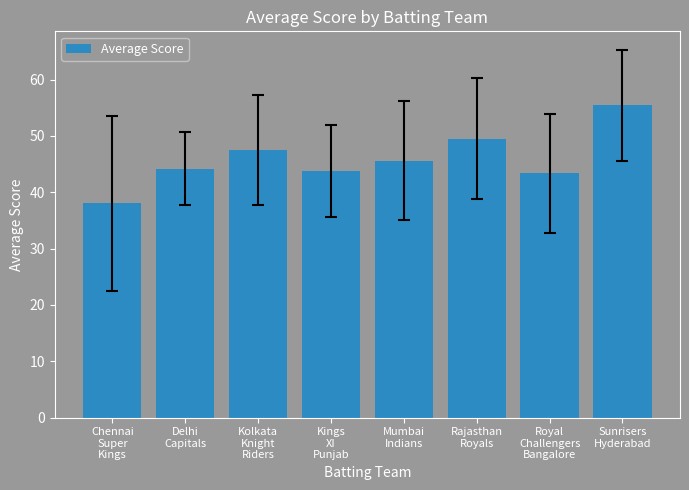

What is the minimum value shown in the chart?

38.0